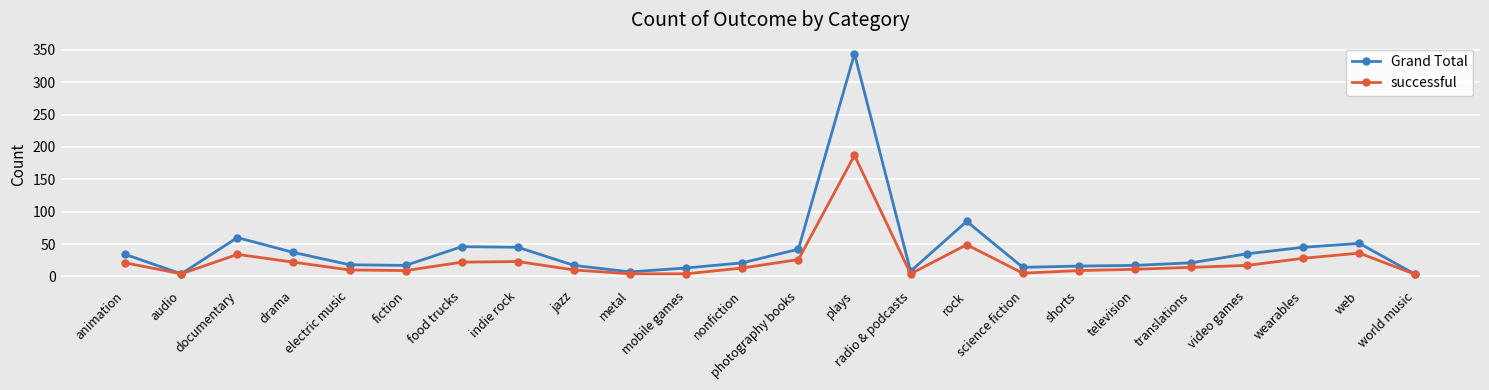

True or false: successful has a value of 8 at indie rock.

False